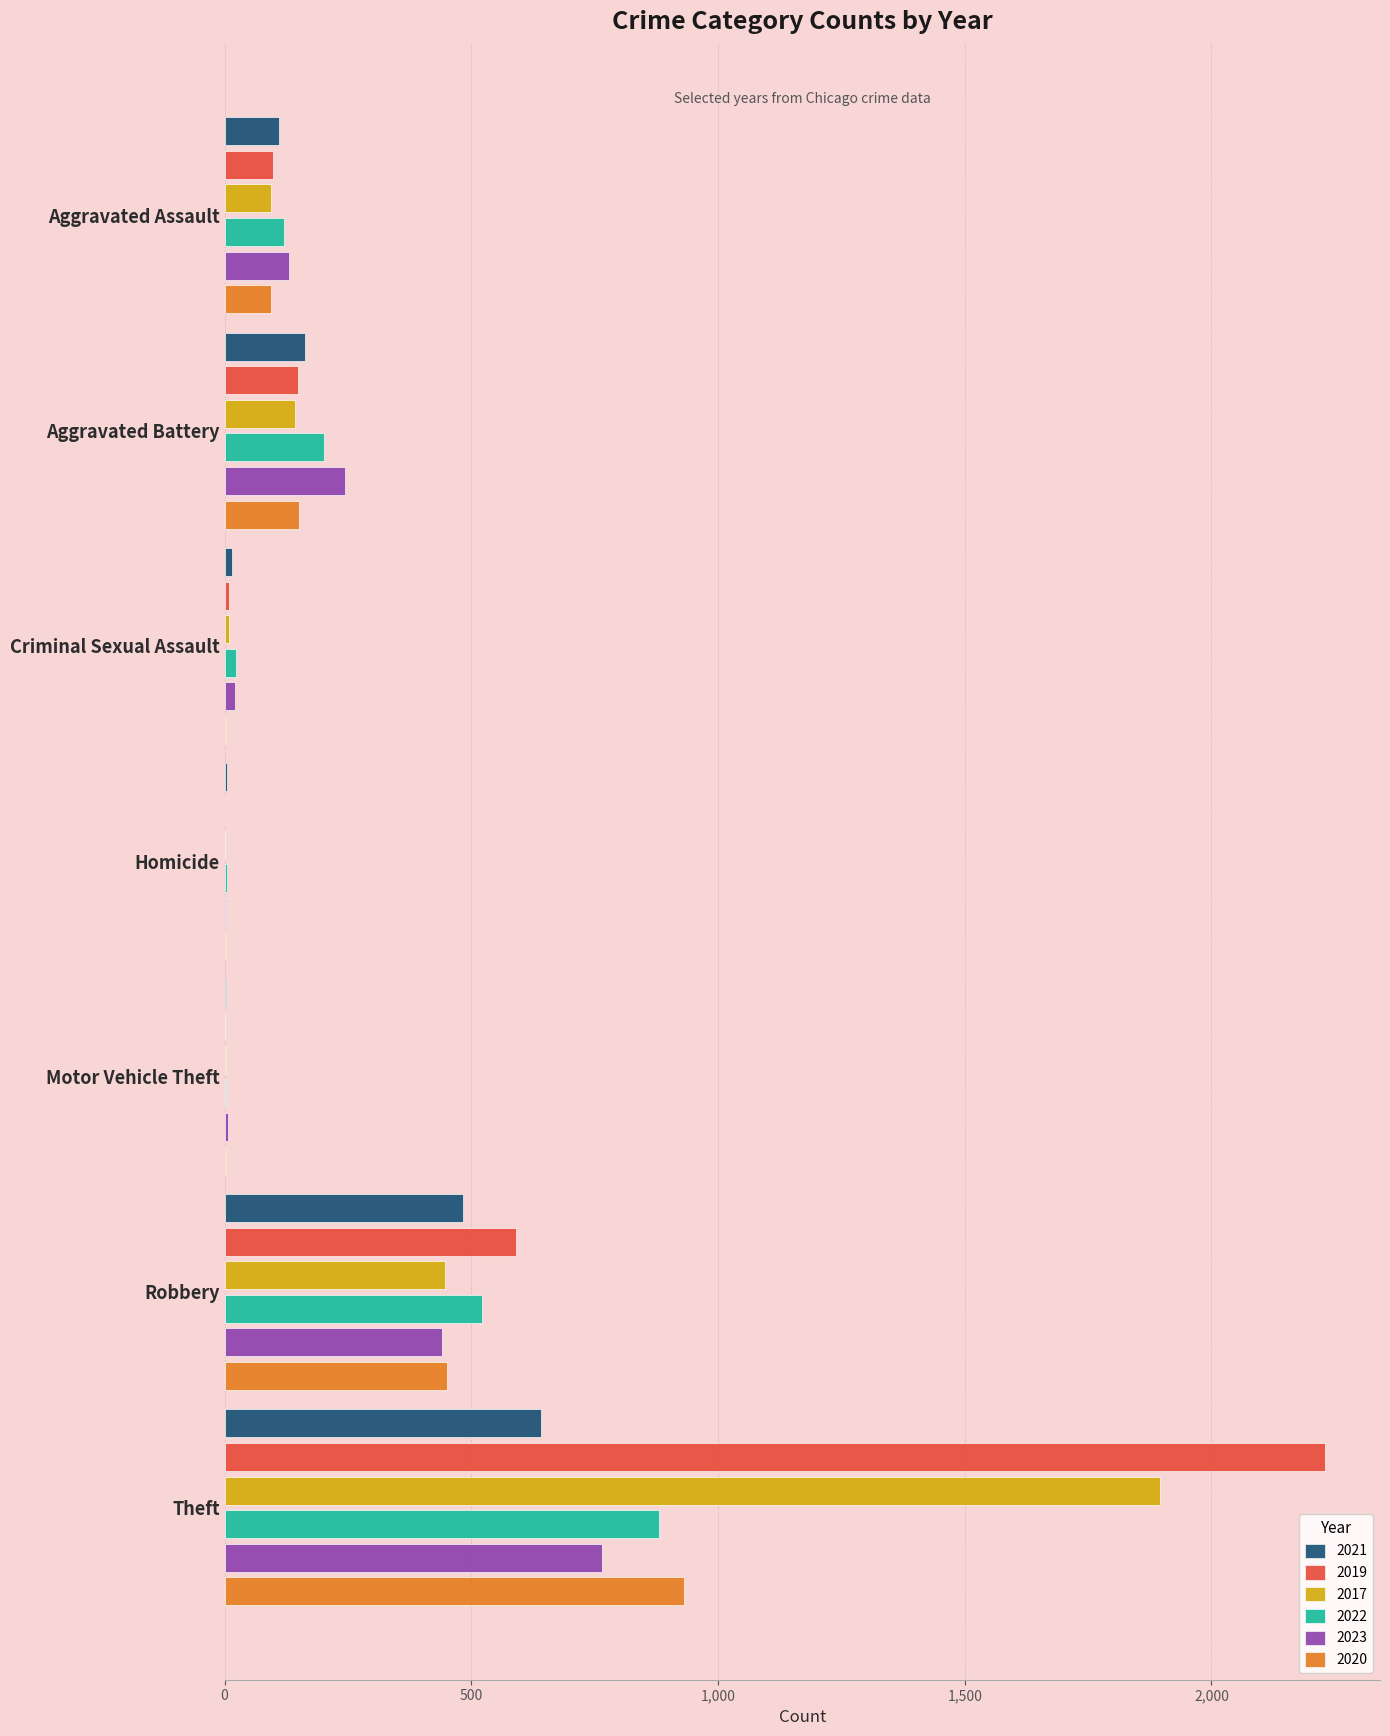

At which category does the chart reach its peak across all series?

Theft